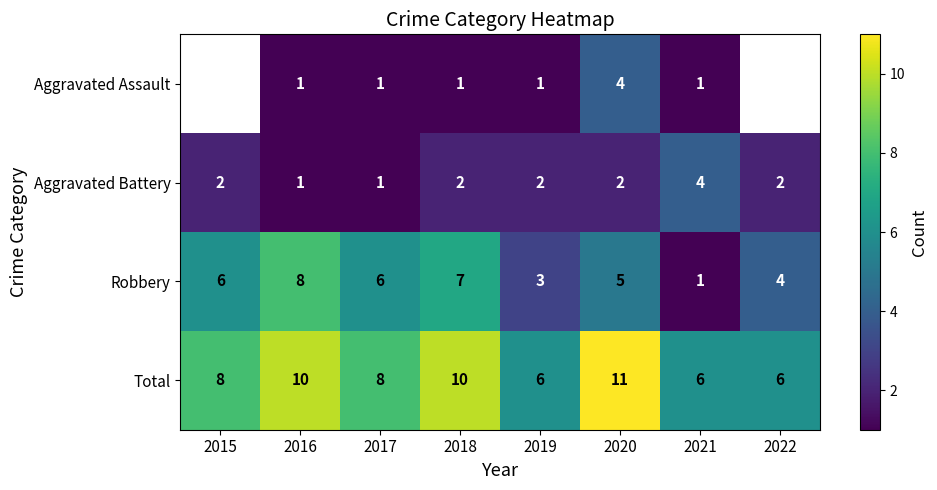

What is the spread (max minus min) of values at 2017?

7